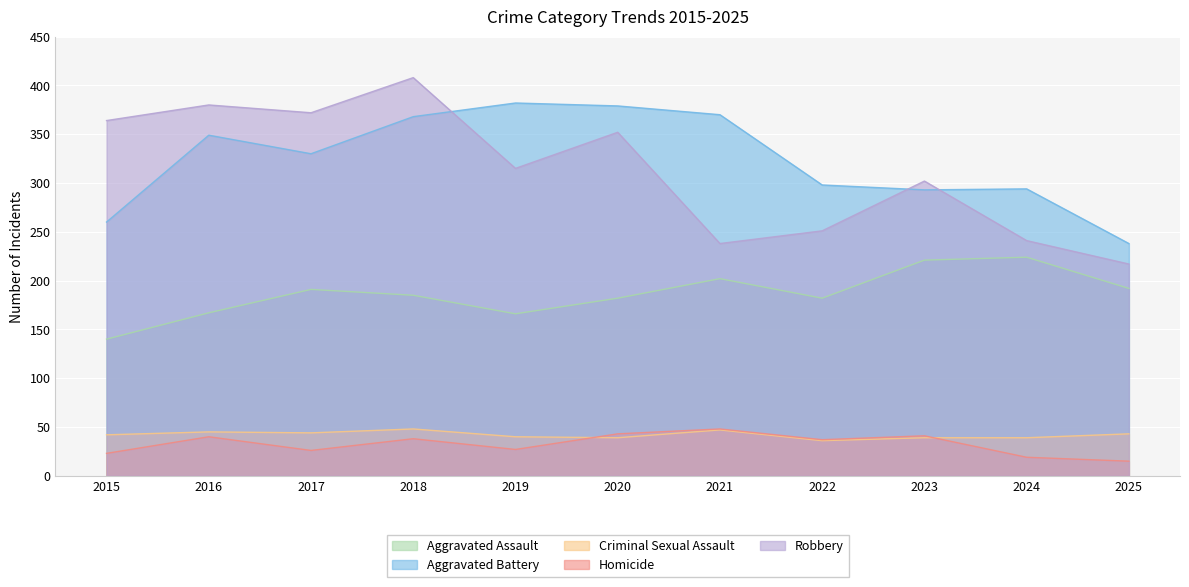

Is it true that Aggravated Assault equals 166 at 2019?

True